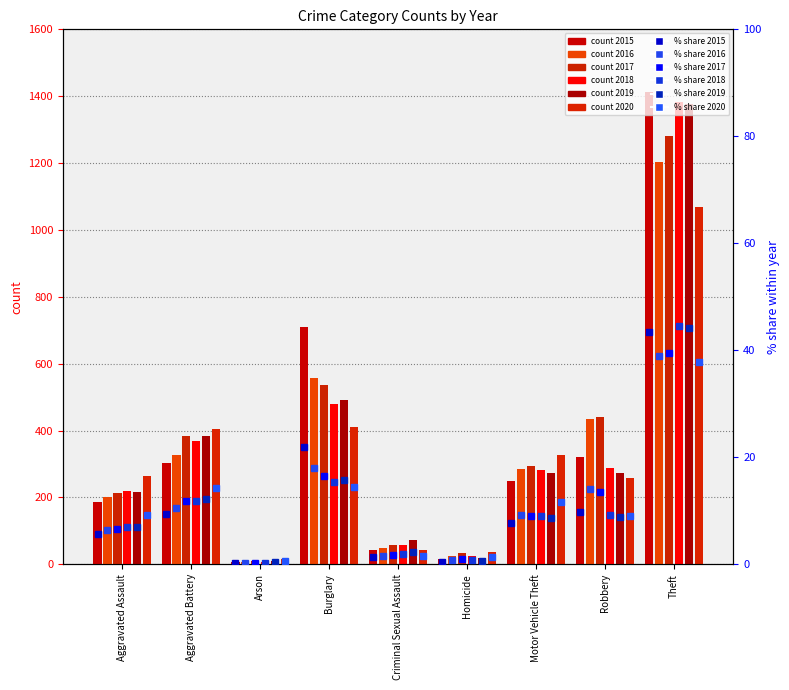

What is the label of the 9th bar from the right?

Aggravated Assault